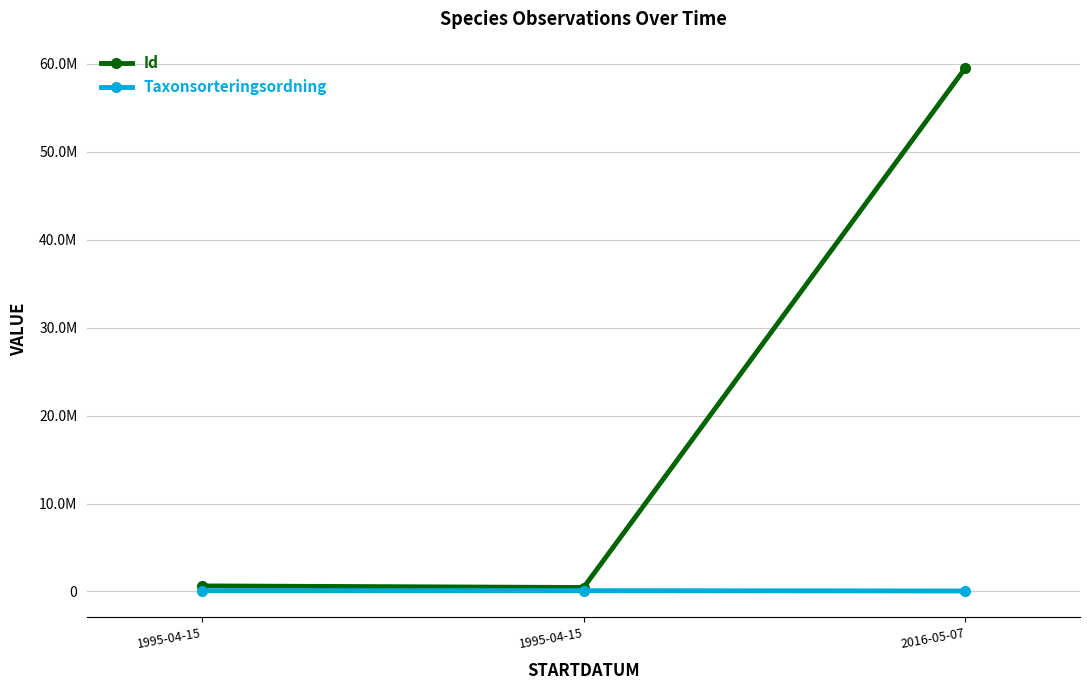

Rank the categories by Id value from lowest to highest.

1995-04-15, 1995-04-15, 2016-05-07